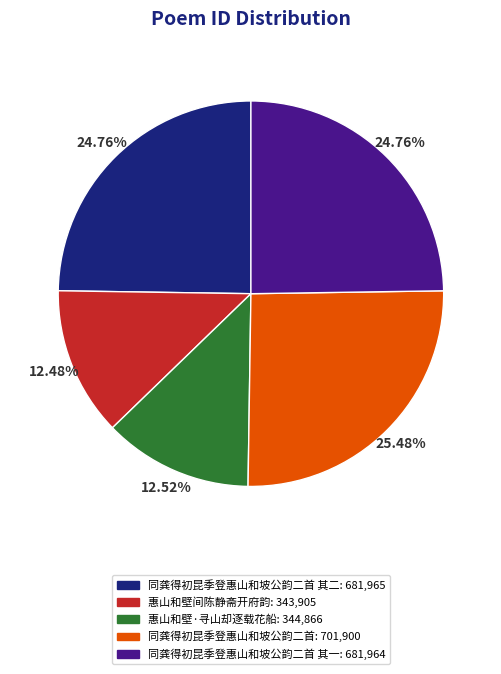

Is there any slice that represents more than half of the pie?

No